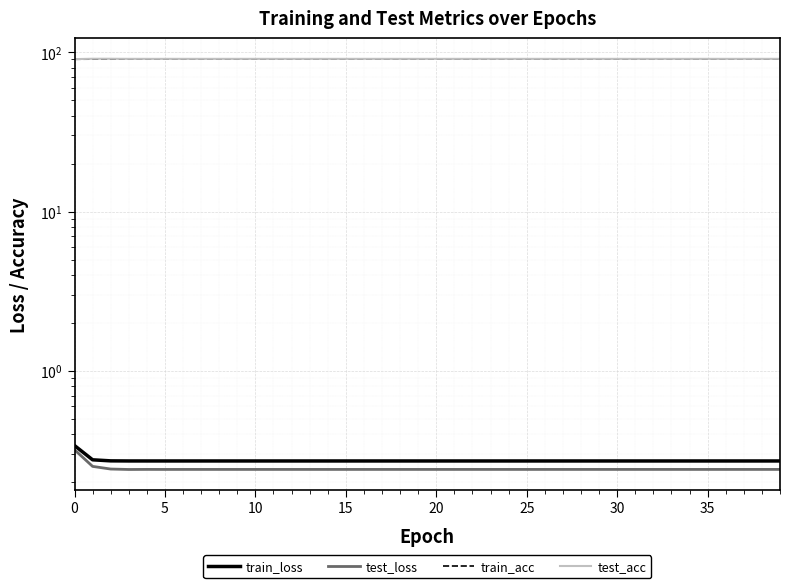

Count the test_loss values in the range 0 to 1.

40